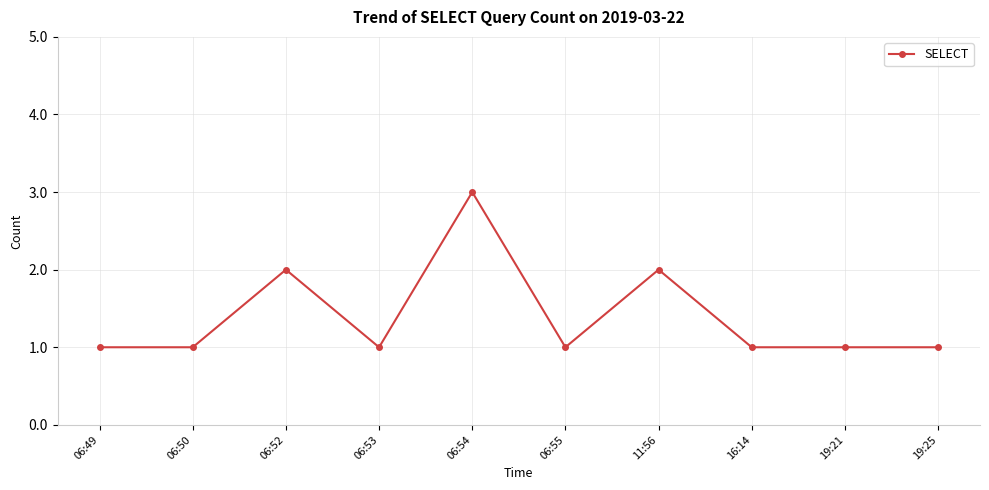

What is the difference between the second highest and second lowest values?

1